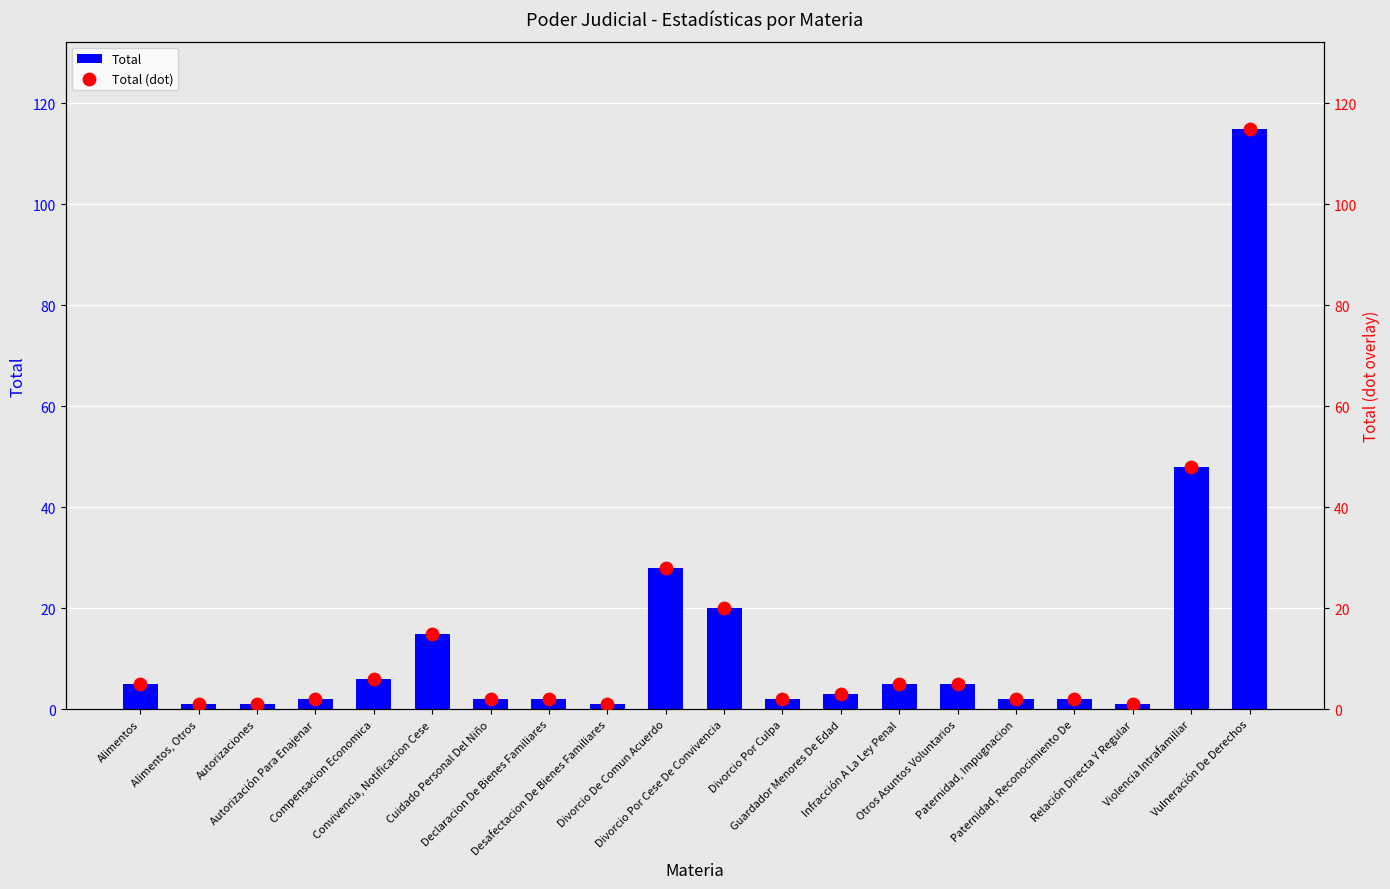

At which category is the sum across all series the highest?

Vulneración De Derechos